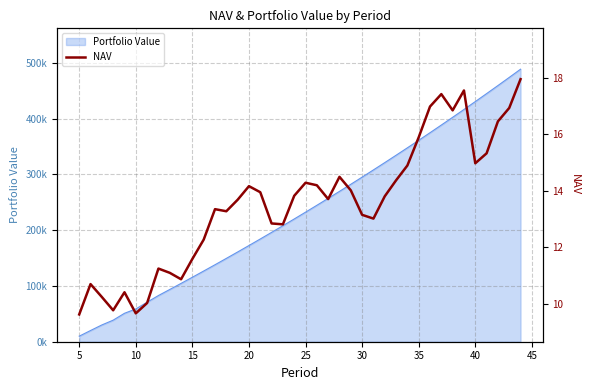

Reading left to right, list all the values displayed in this chart.

9.6	10.7	10.3	9.8	10.4	9.7	10.0	11.3	11.1	10.9	11.6	12.3	13.4	13.3	13.7	14.2	13.9	12.8	12.8	13.8	14.3	14.2	13.7	14.5	14.0	13.2	13.0	13.8	14.4	14.9	15.9	17.0	17.4	16.8	17.5	15.0	15.3	16.5	16.9	17.9